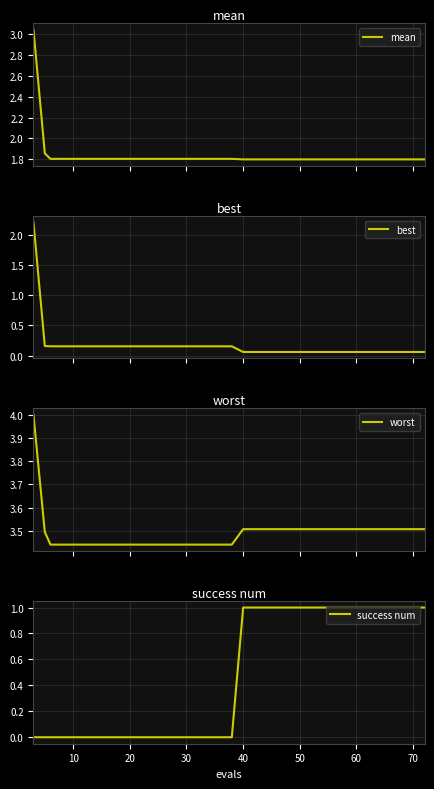

Count the number of data series in this chart.

4